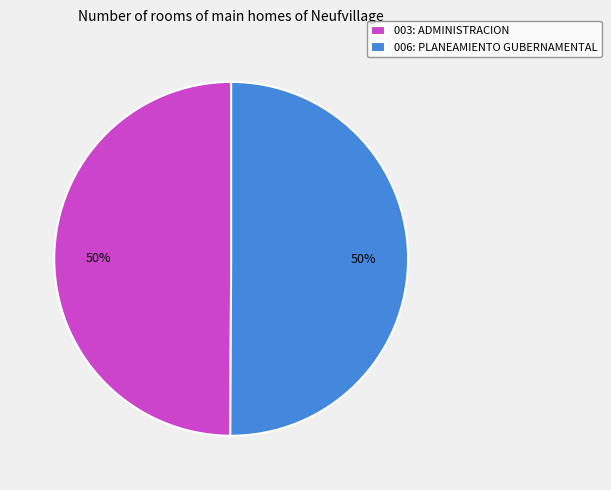

Combined, do 003: ADMINISTRACION and 006: PLANEAMIENTO GUBERNAMENTAL account for over 50%?

Yes